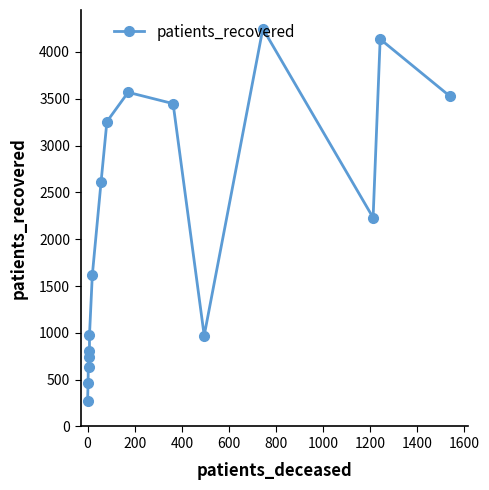

How many lines are shown in the chart?

1